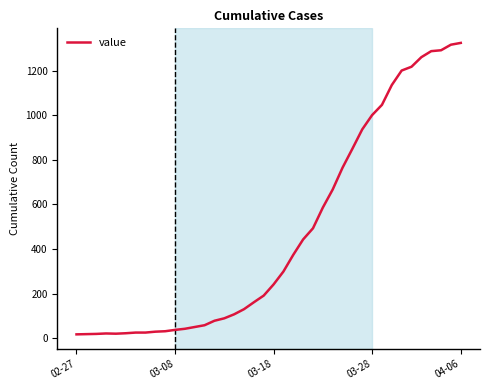

What is the difference between the maximum and minimum values?

1308